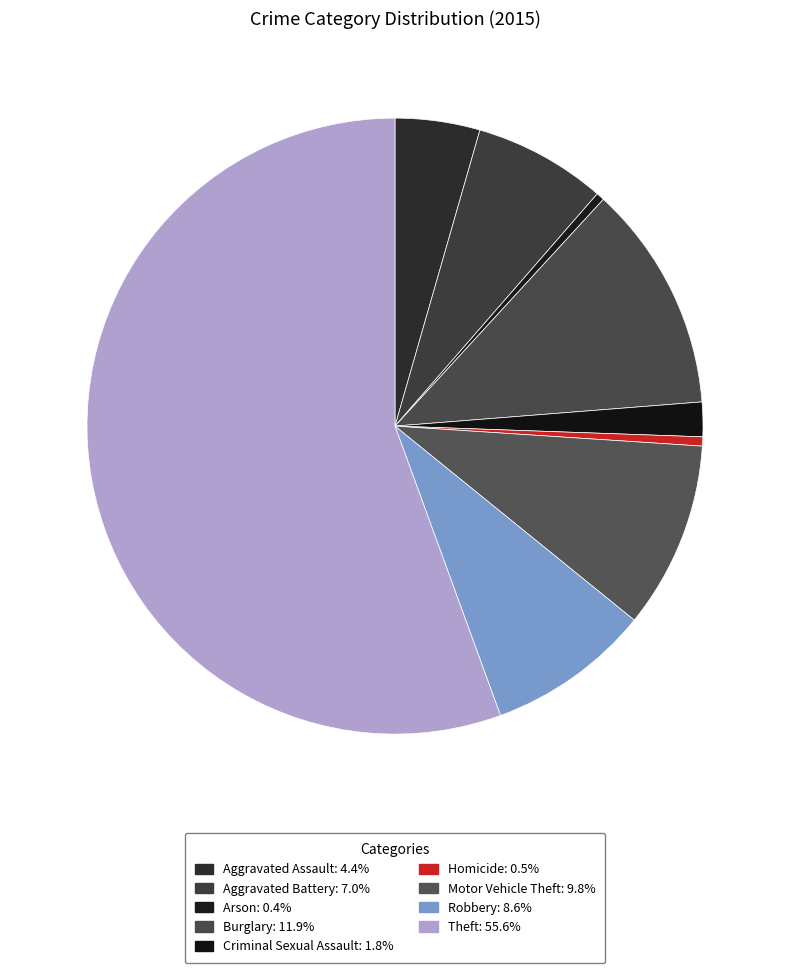

Which category accounts for the majority?

Theft